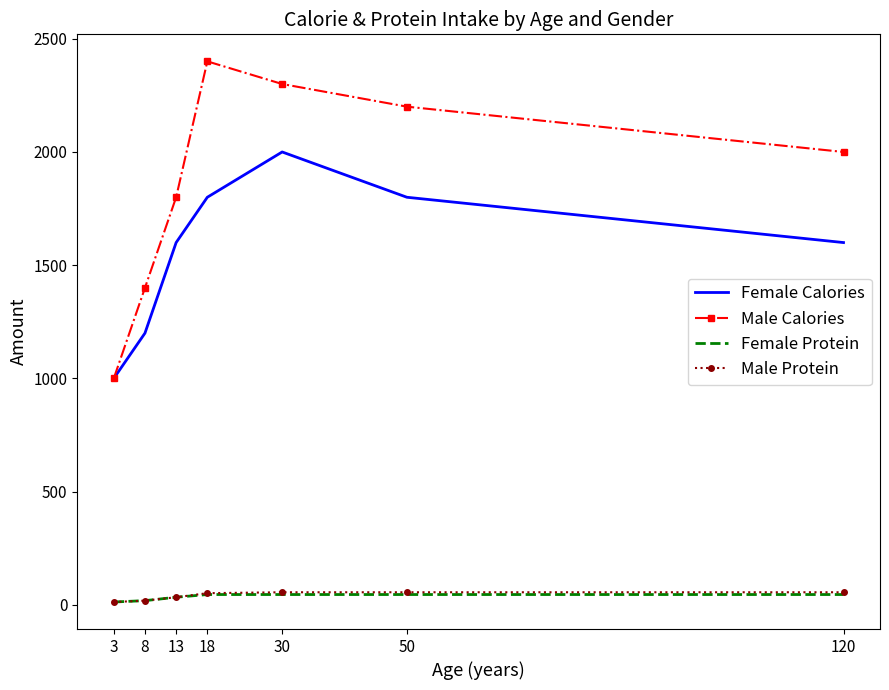

What is the total value across all series at 120?

3702